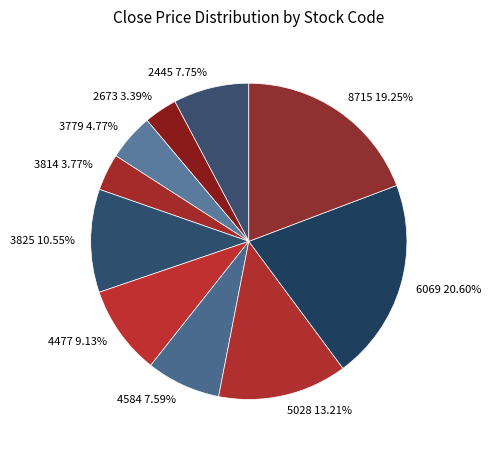

Is there a majority slice in this chart?

No